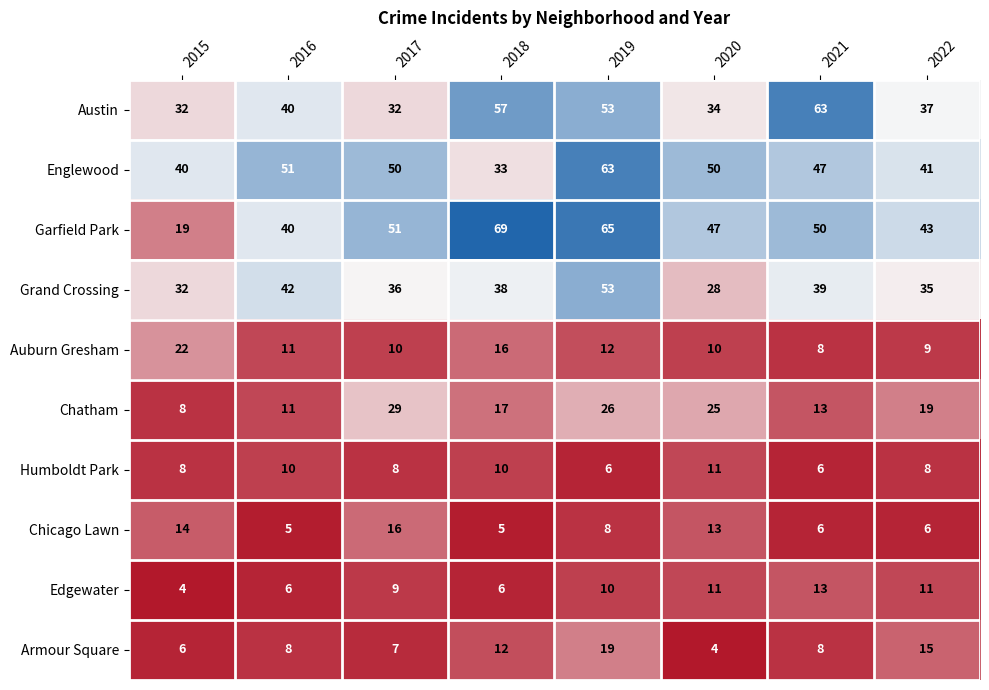

What is the difference between the maximum and second lowest values in the Garfield Park series?

29